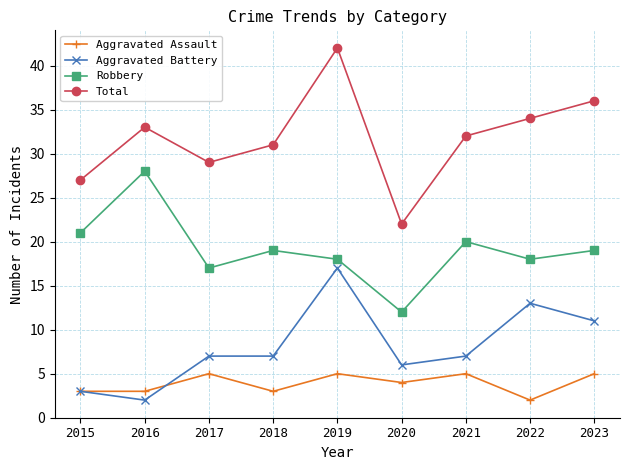

Rank the series at 2017 from lowest to highest value.

Aggravated Assault, Aggravated Battery, Robbery, Total